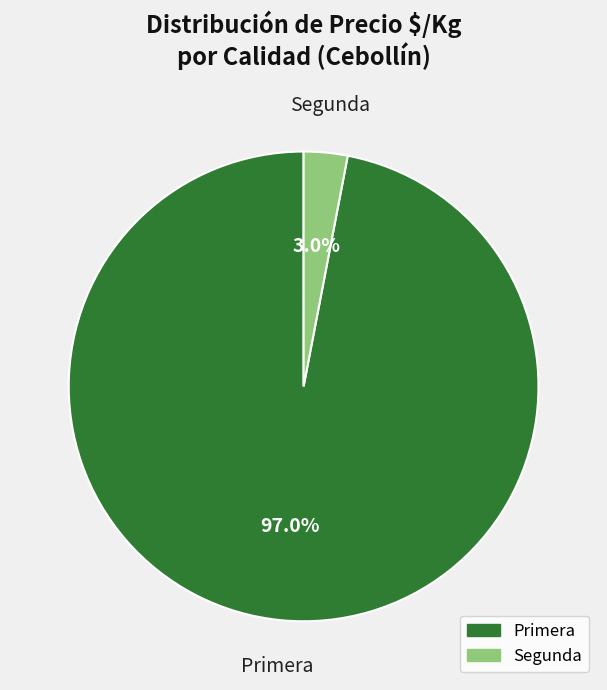

Which slice represents more than half of the pie?

Primera